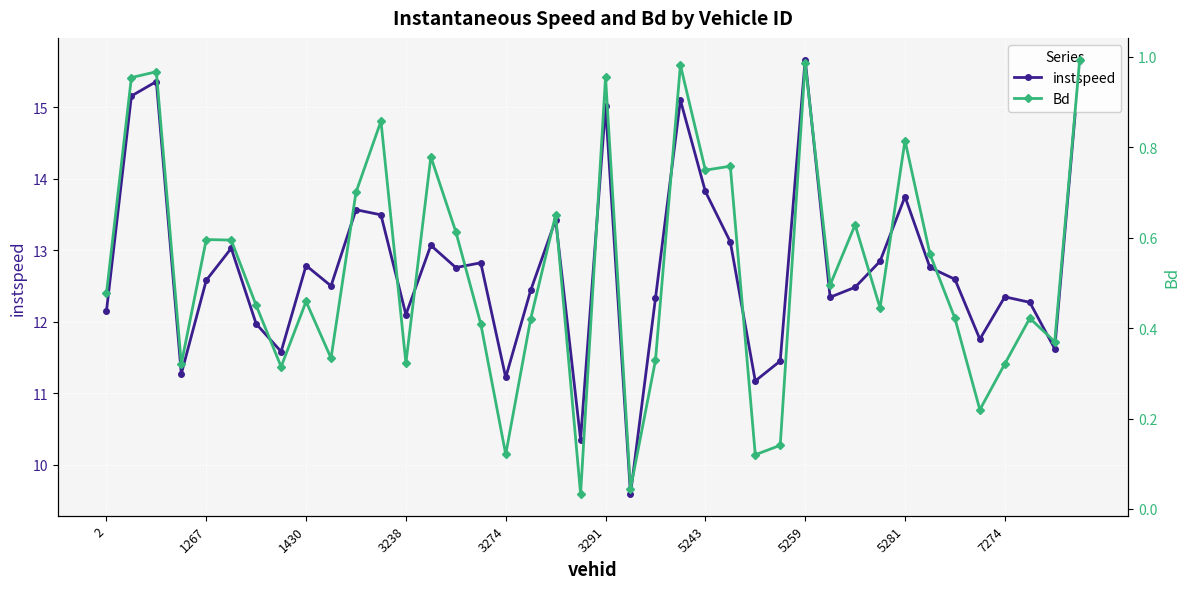

Which category has the highest value in the Bd series?

39